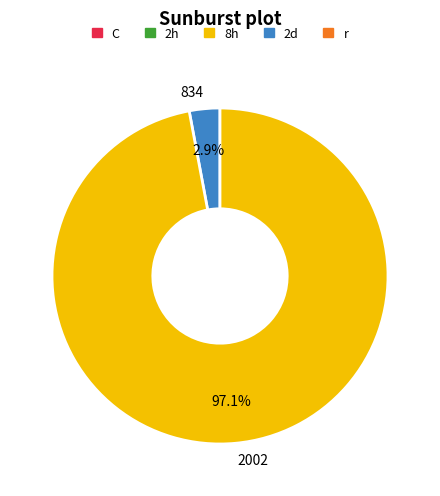

Is the sum of 834 and 2002 greater than half?

Yes